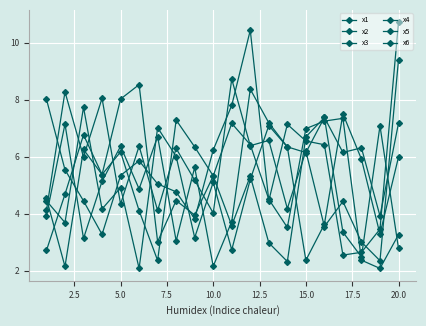

How many data points does each series have?

20